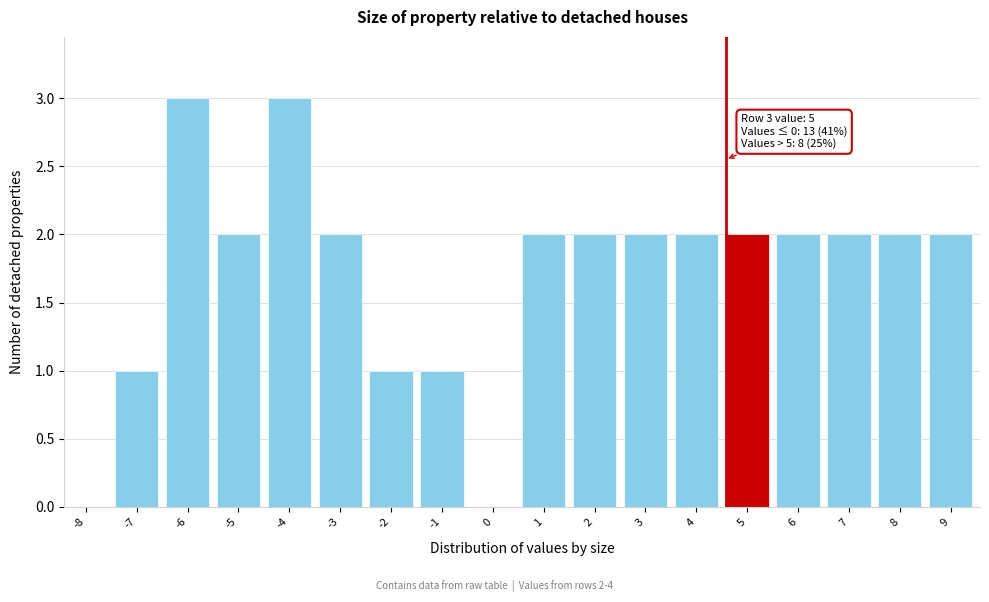

Reading left to right, what are all the values shown in this chart?

-8=0	-7=1	-6=3	-5=2	-4=3	-3=2	-2=1	-1=1	0=0	1=2	2=2	3=2	4=2	5=2	6=2	7=2	8=2	9=2